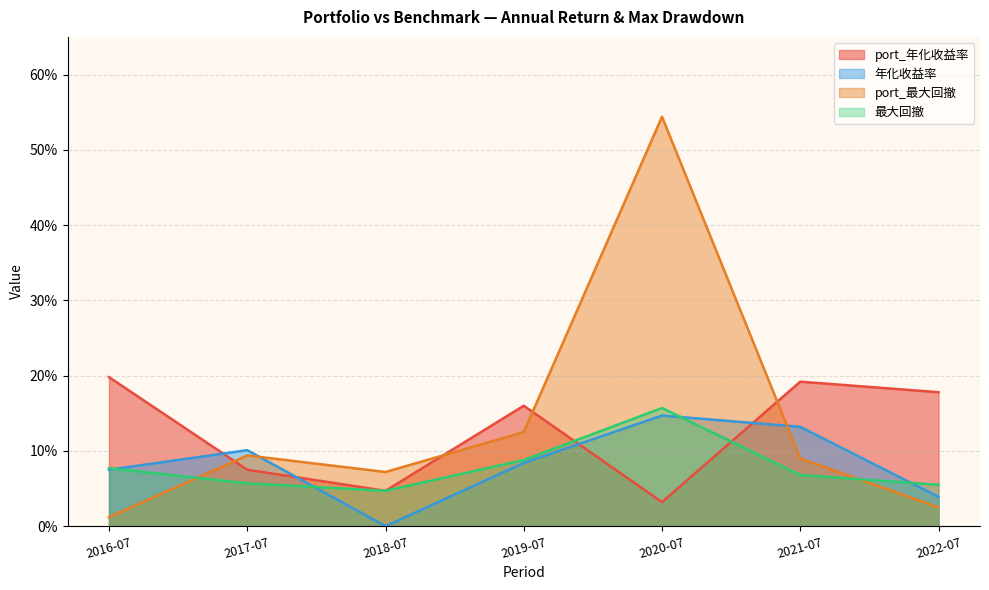

Rank the categories by port_年化收益率 value from lowest to highest.

2020-07, 2018-07, 2017-07, 2019-07, 2022-07, 2021-07, 2016-07